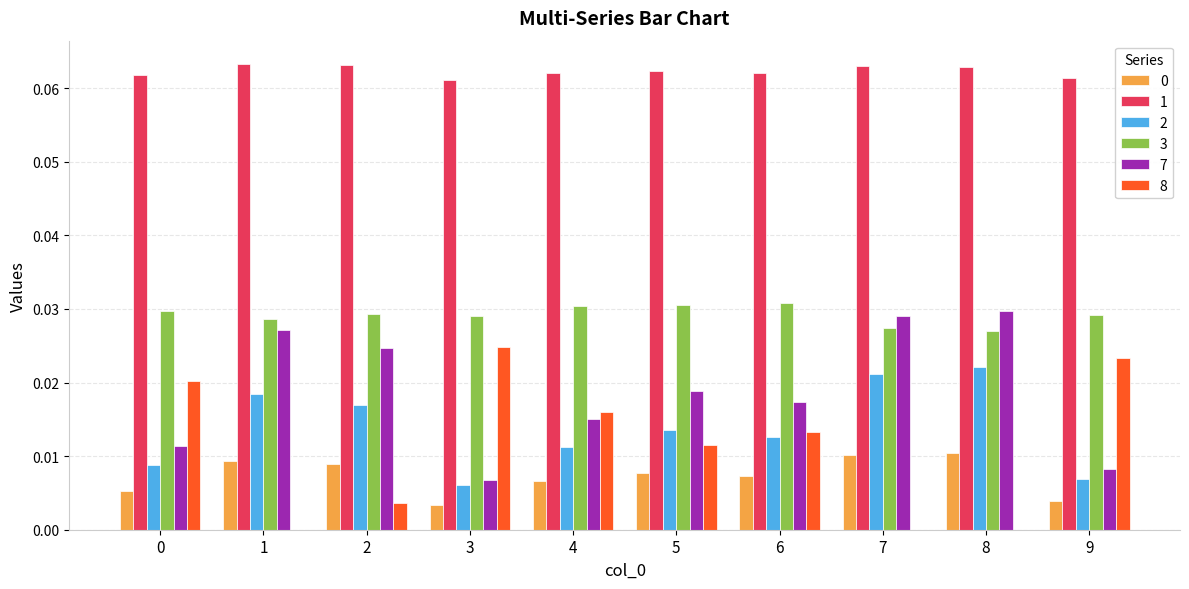

What is the sum of all 1 values?

0.6